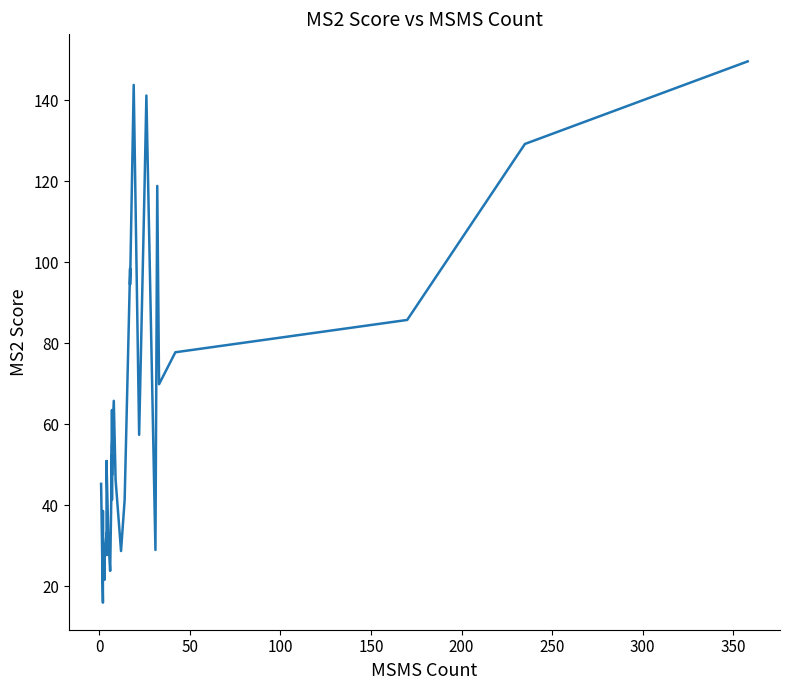

True or false: the data shows 13.5 at 200.

False